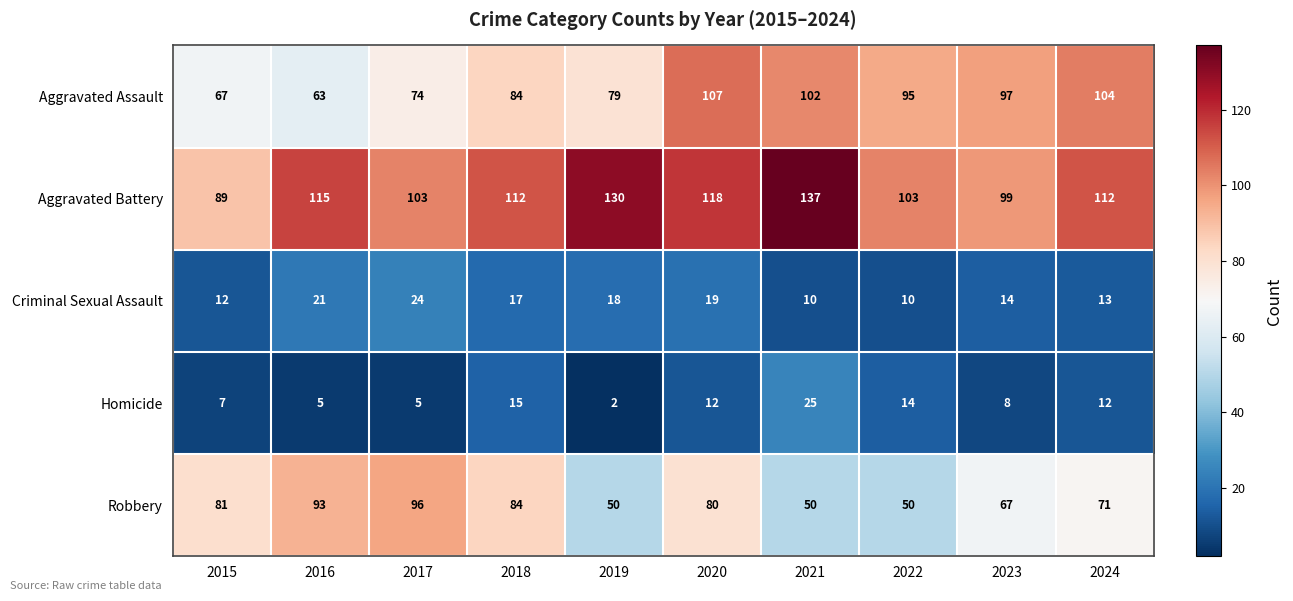

Count the number of categories in the chart.

10